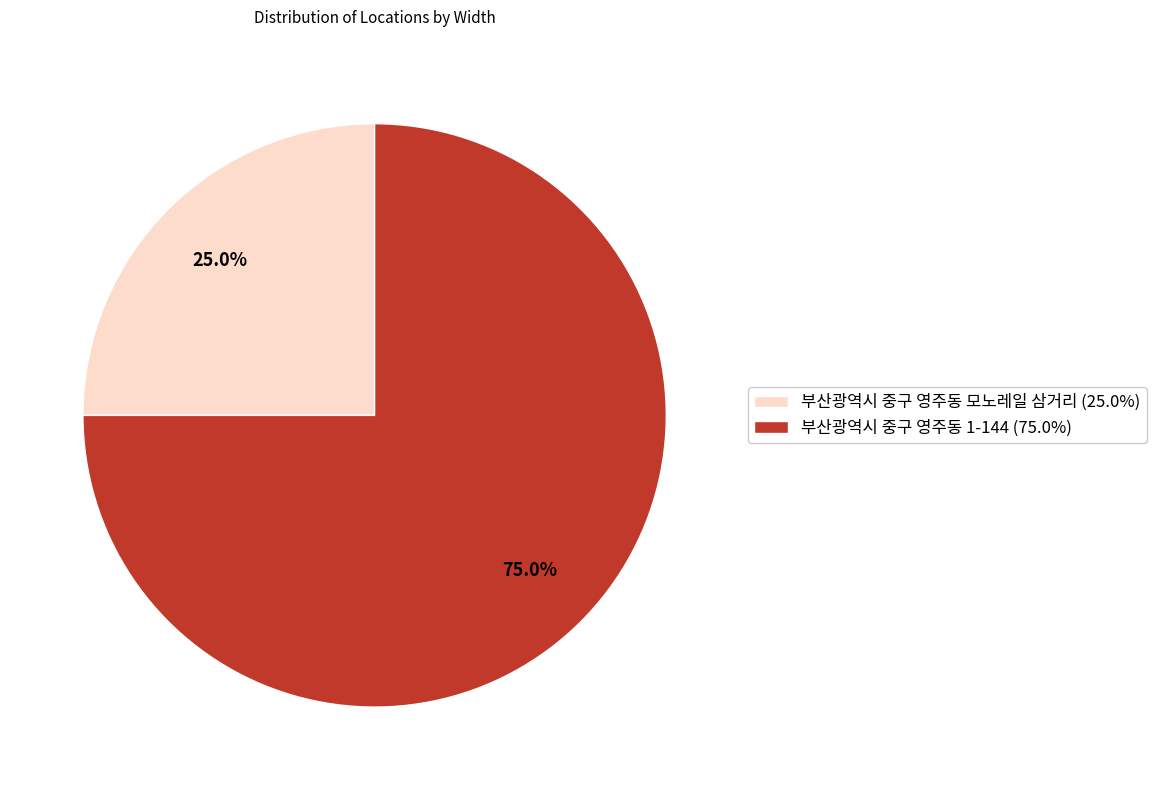

Which slice is the smallest?

부산광역시 중구 영주동 모노레일 삼거리